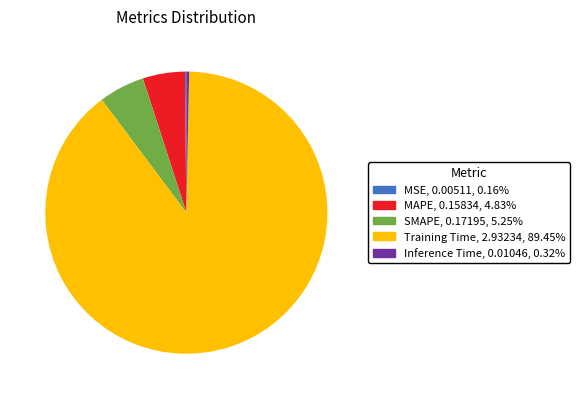

What is the largest slice in the pie chart?

Training Time